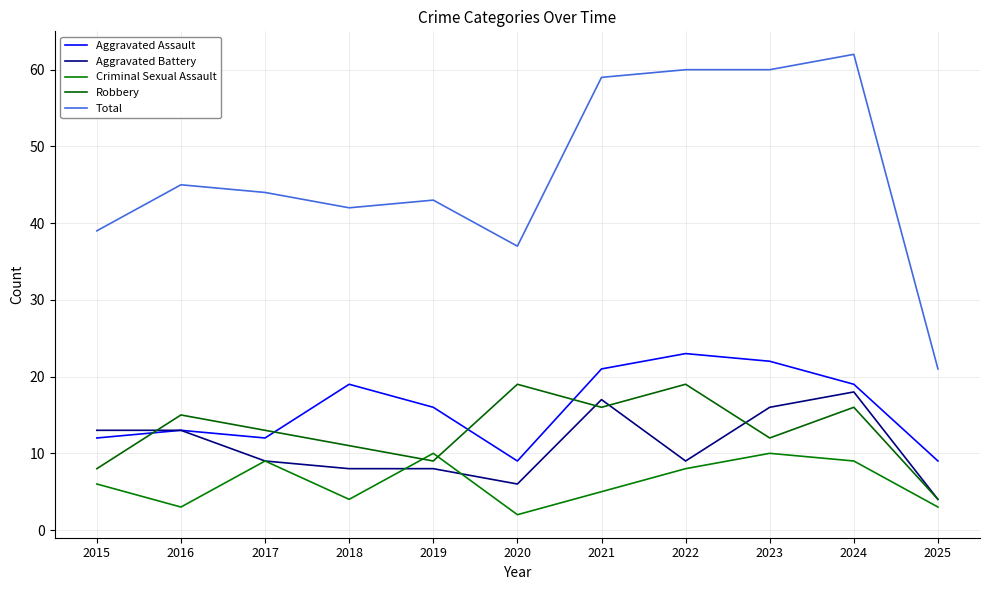

What is the sum of the Robbery values at 2015 and 2022?

27